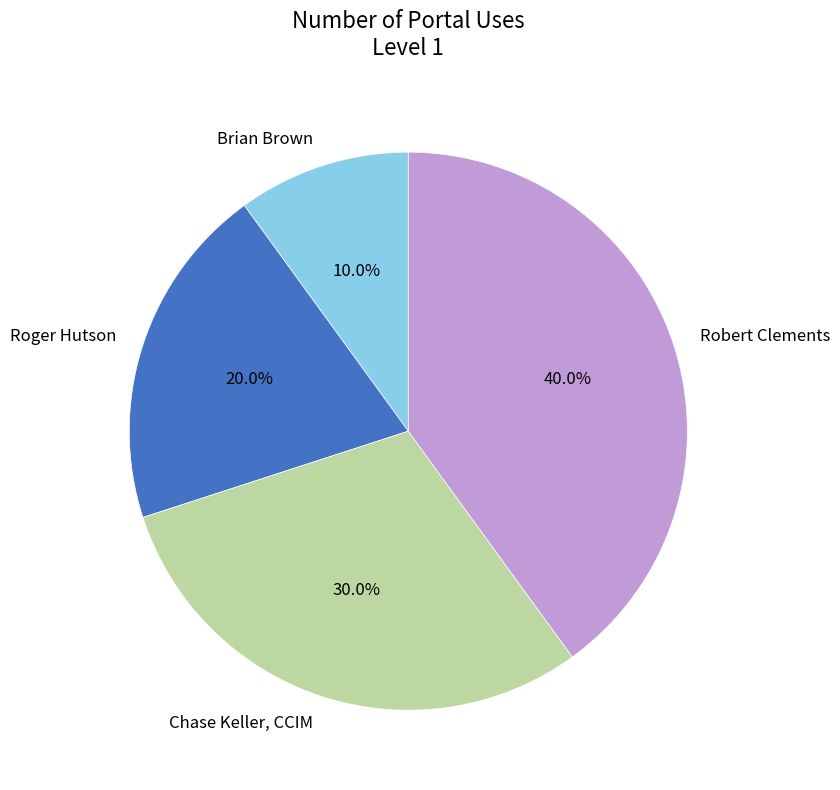

To the nearest percent, what percentage of the pie is Brian Brown?

10%